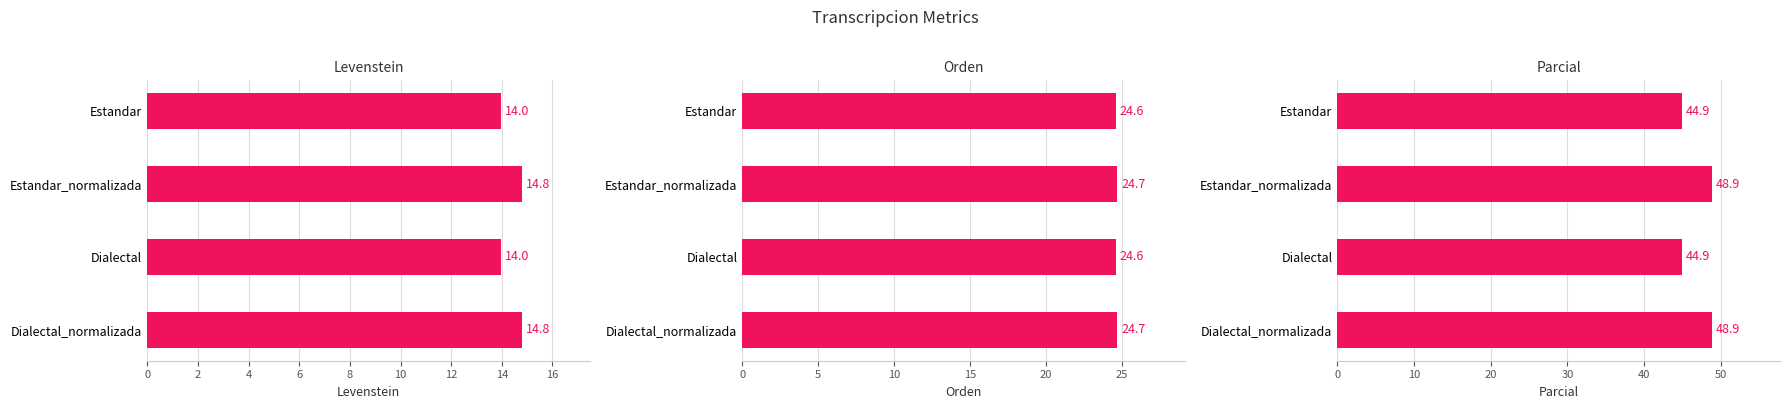

What is the total value across all series at Estandar?

83.5